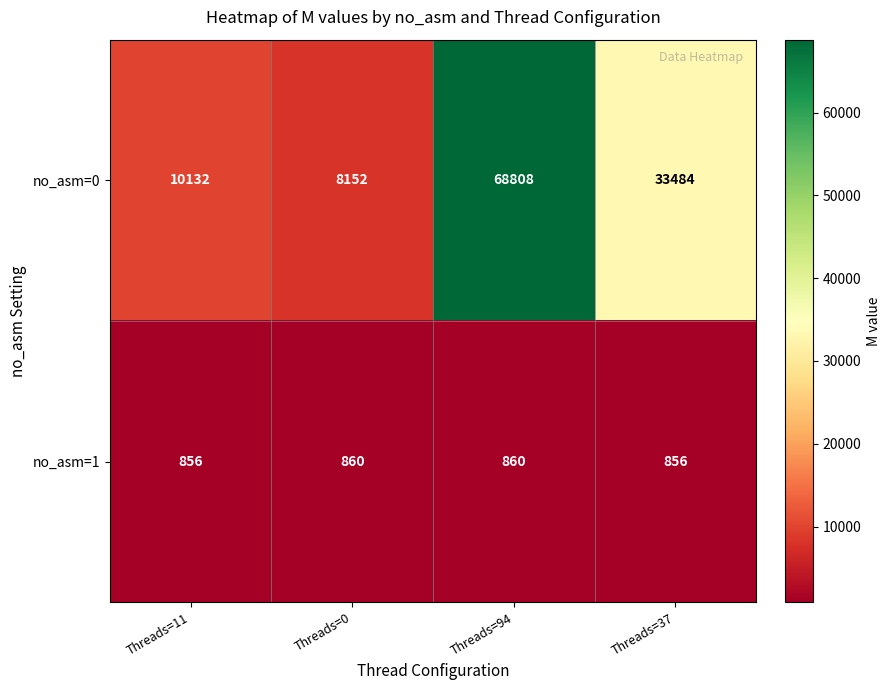

The no_asm=0 series shows 18782 at Threads=37. True or false?

False